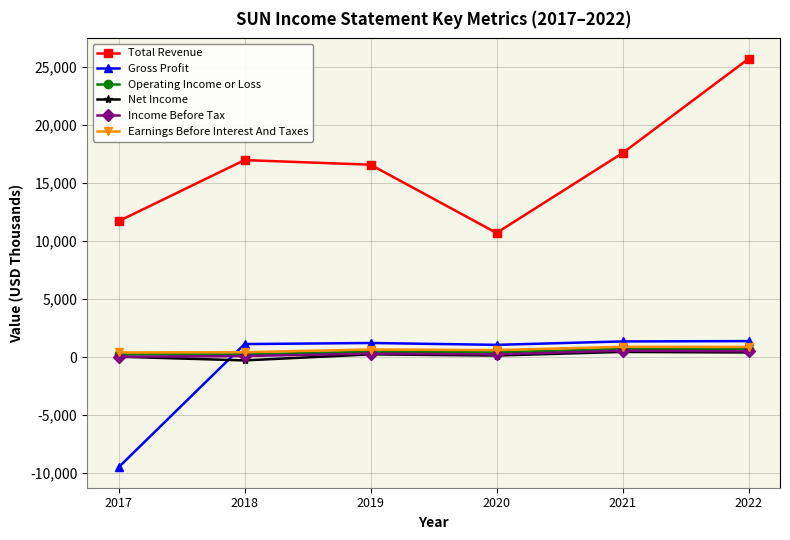

What is the value of the Income Before Tax point at the 4th from the left?

236